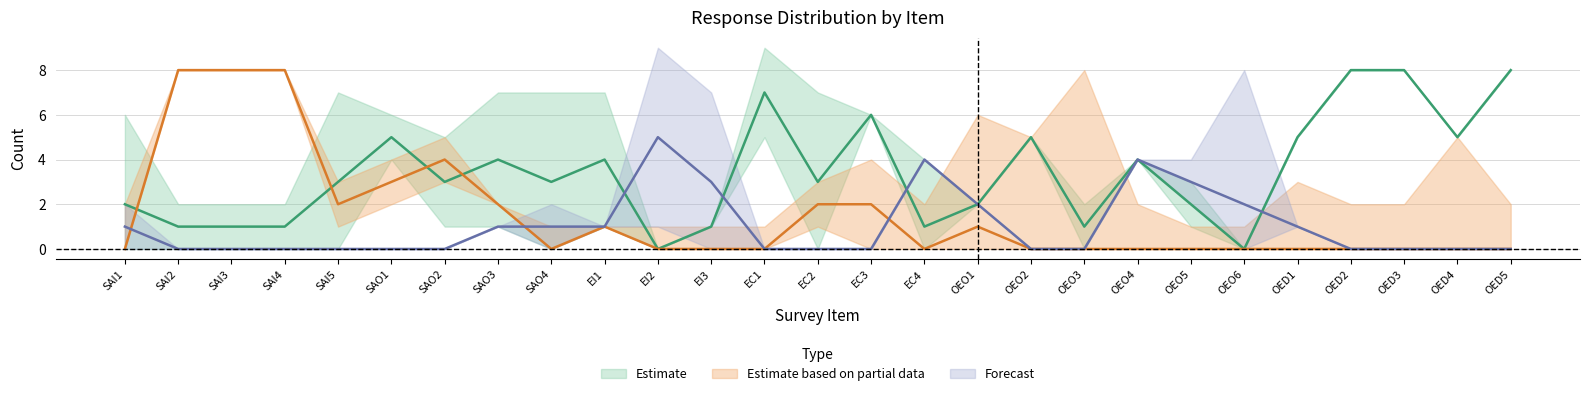

At which label does DA first exceed 3?

SAO1